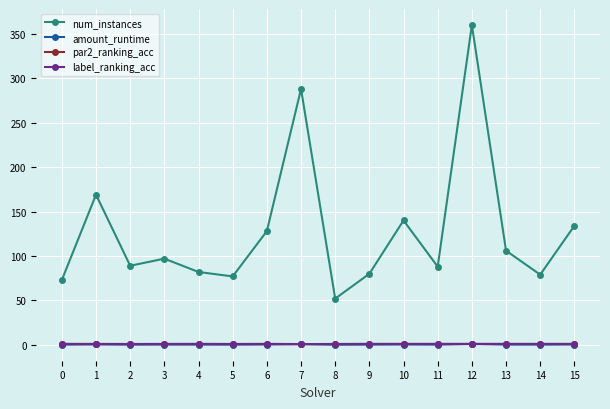

What is the smallest value displayed?

0.1